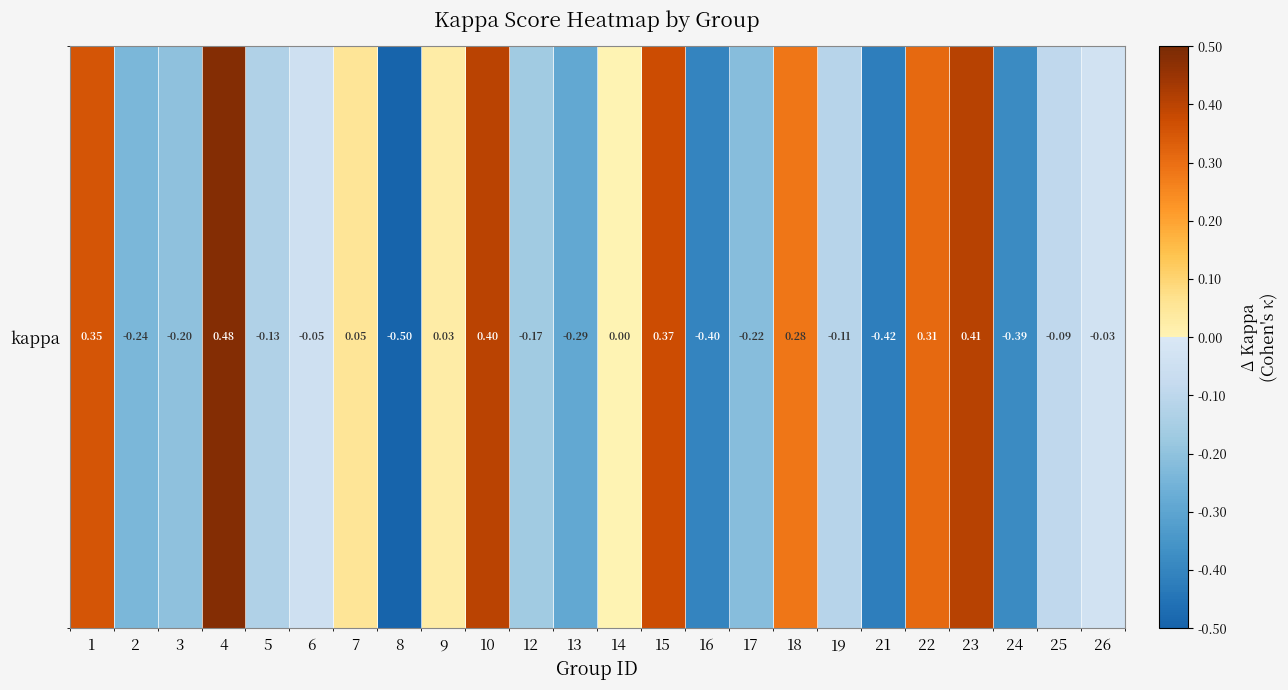

Is it true that the value at 4 is 0.3?

False